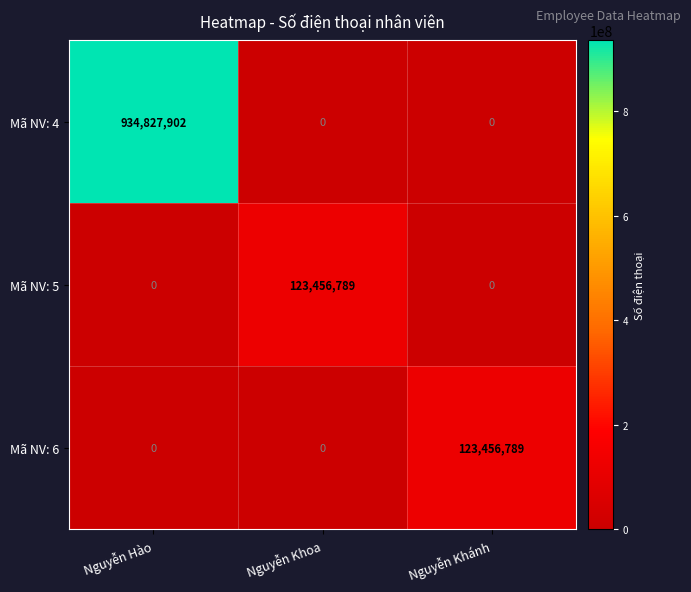

Which category has the highest value in the Mã NV: 4 series?

Nguyễn Hào